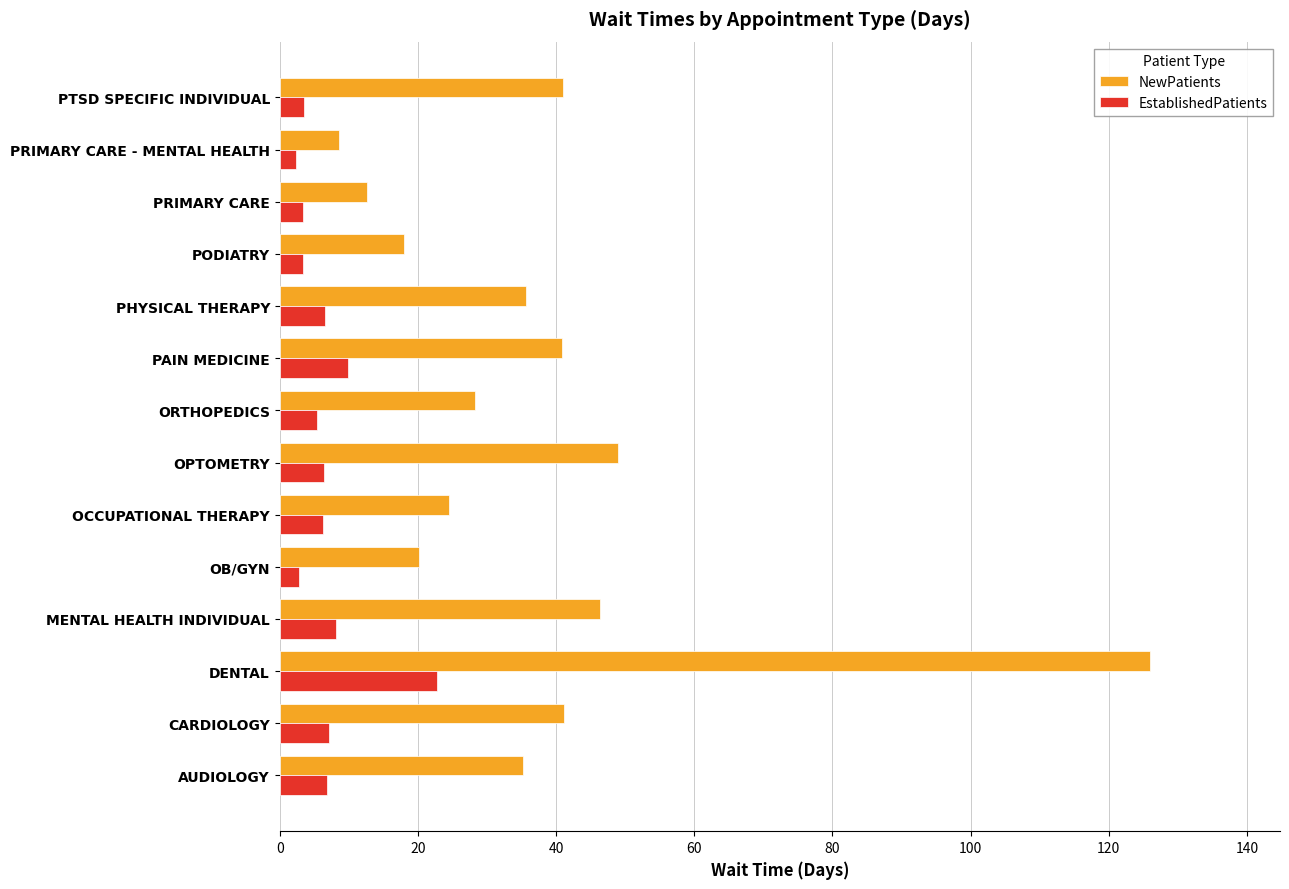

List the series in order of their overall mean, lowest first.

EstablishedPatients, NewPatients